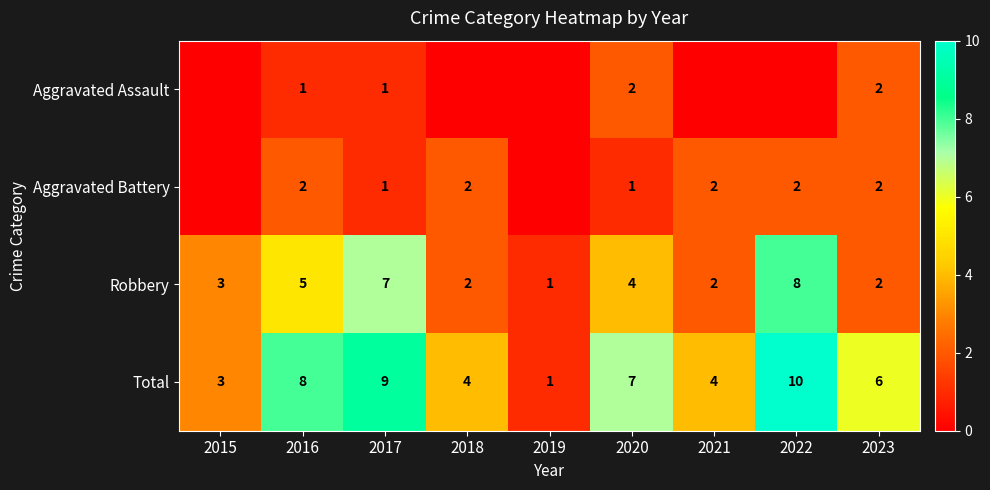

Count the number of categories in the chart.

9